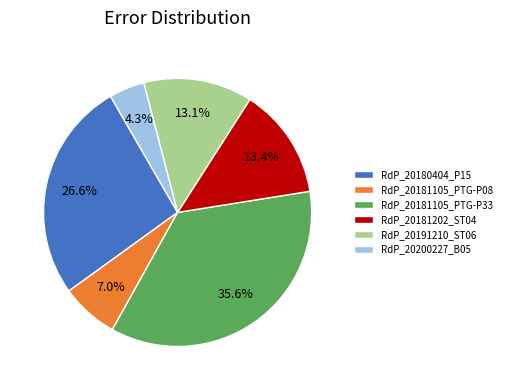

The RdP_20200227_B05 slice represents 4% of the pie. True or false?

True